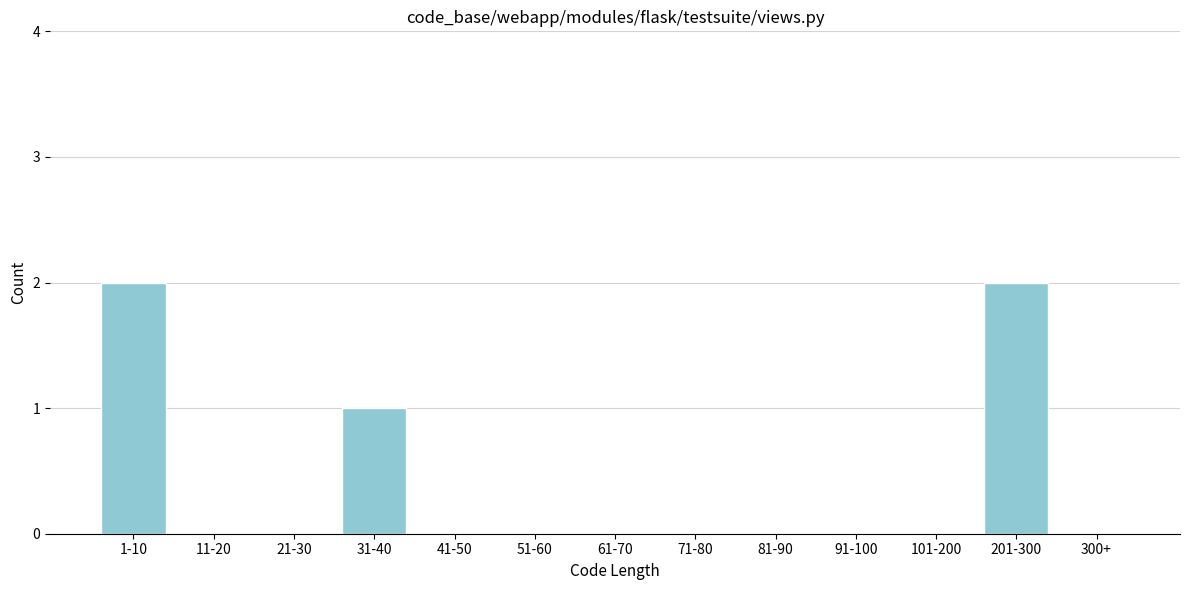

Reading right to left, extract all data points from this chart.

300+=0	201-300=2	101-200=0	91-100=0	81-90=0	71-80=0	61-70=0	51-60=0	41-50=0	31-40=1	21-30=0	11-20=0	1-10=2